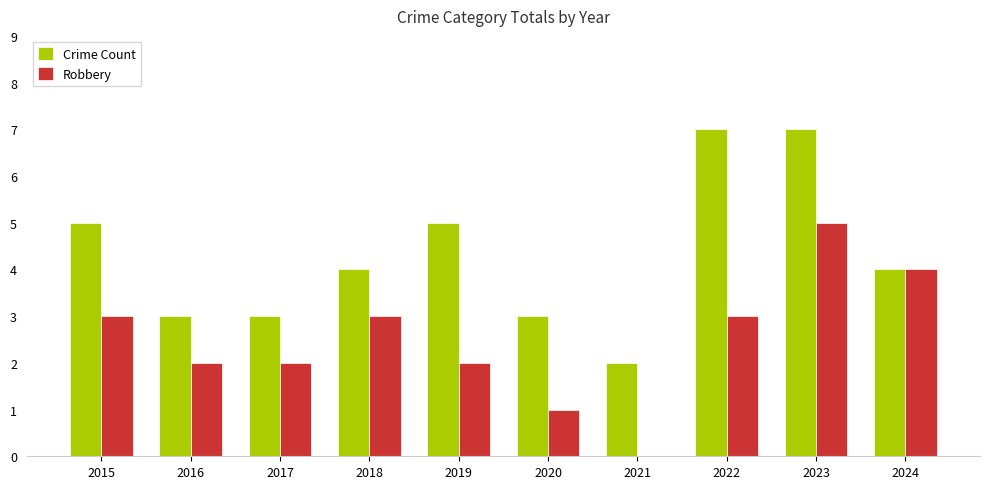

What is the total value across all series at 2023?

12